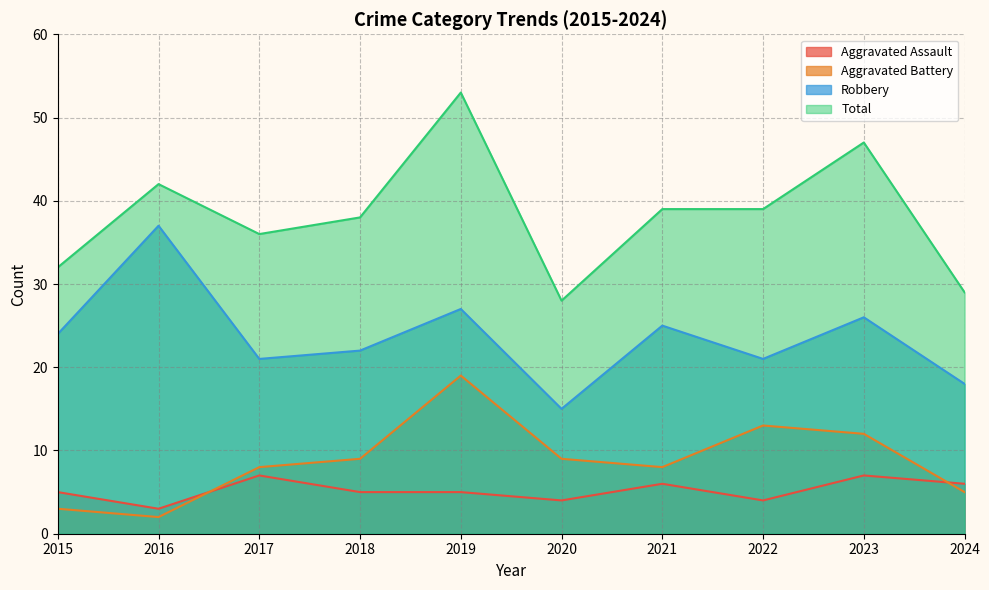

Which series has the largest total across all categories?

Total